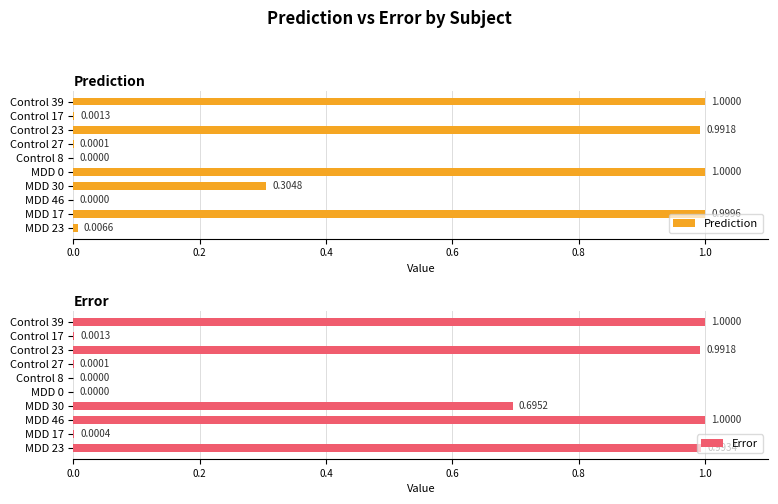

What is the sum of the Prediction values at Control 23 and MDD 23?

1.0